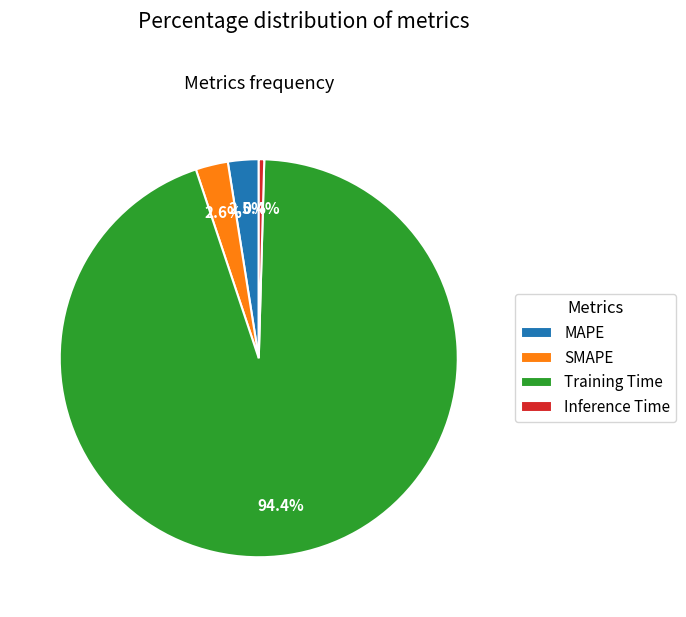

Which slice is the smallest?

Inference Time